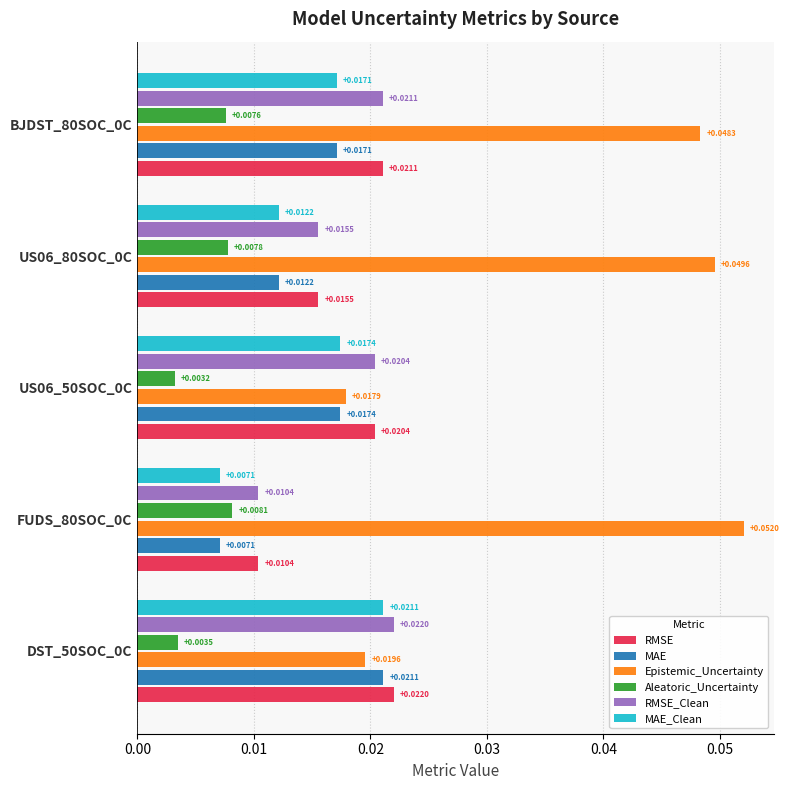

At how many categories does at least one series exceed 0?

5